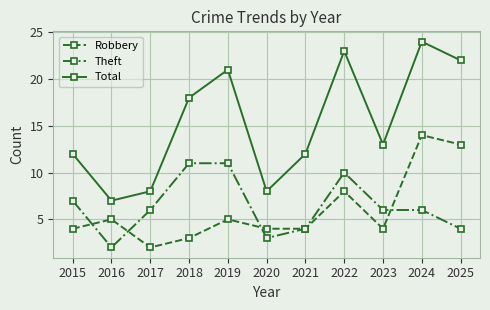

True or false: Theft and Total cross at least once.

False